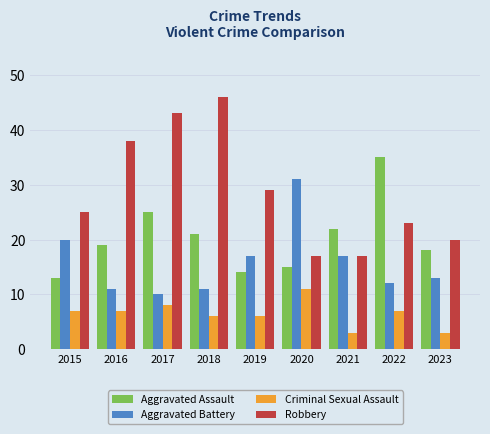

What is the value of the Aggravated Assault bar at the 9th from the left?

18